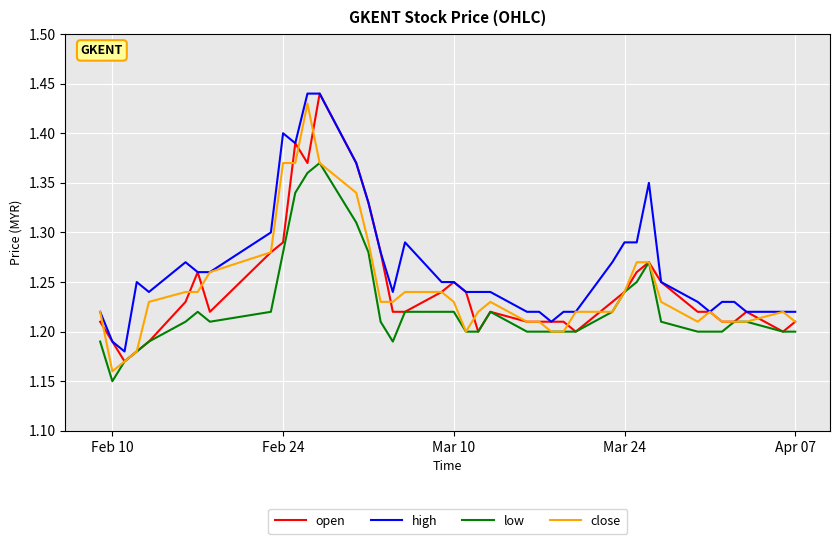

What are all the series names shown in the legend?

open, high, low, close